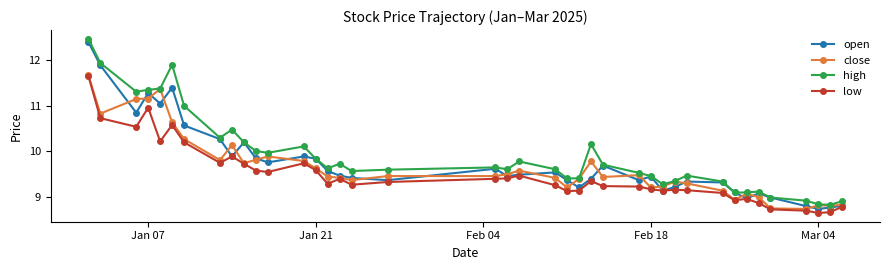

True or false: high has more than 1 interior local peaks.

True